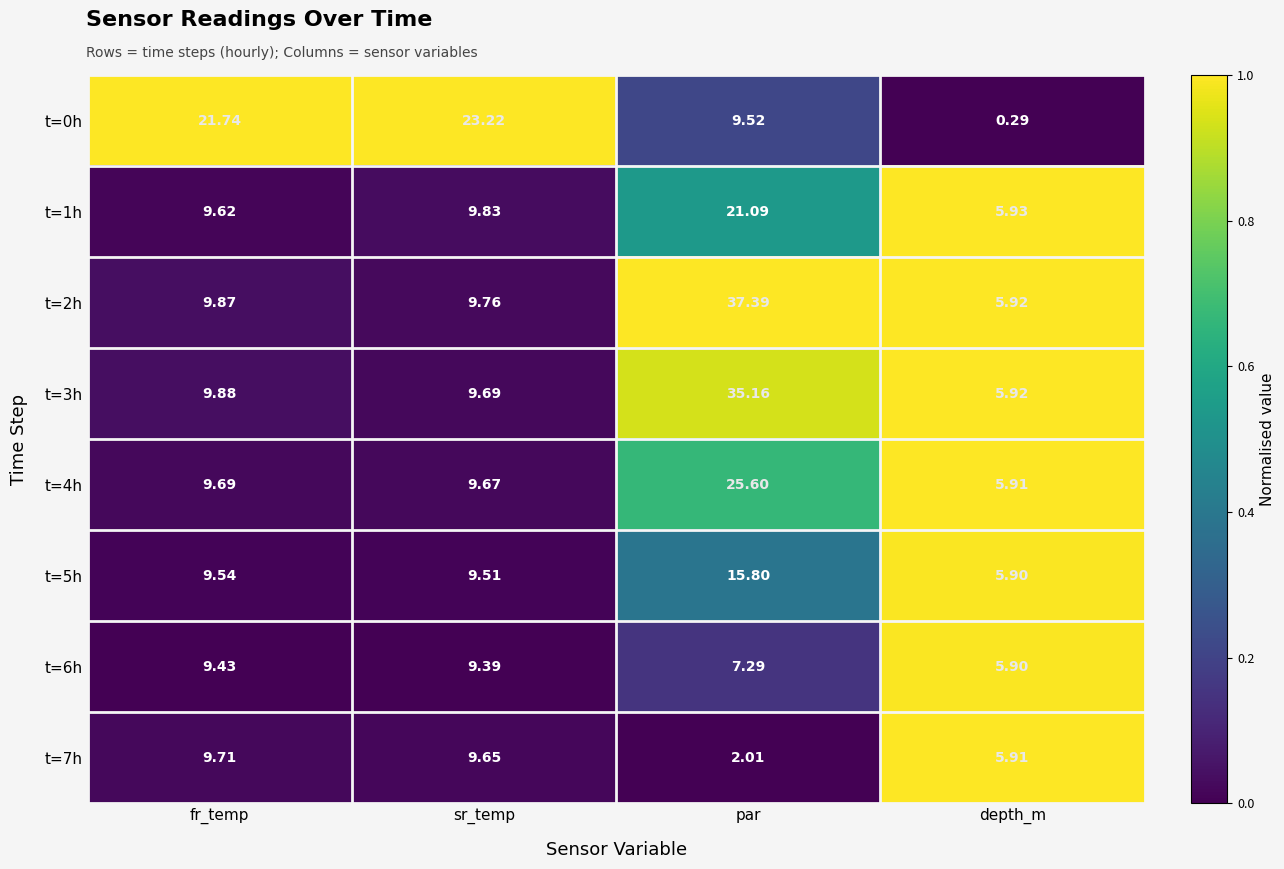

Where is t=2h nearest to the value 21?

fr_temp